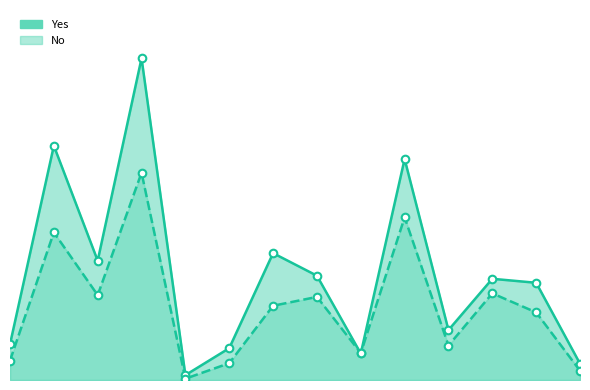

At which category is the sum across all series the highest?

Aubry 04